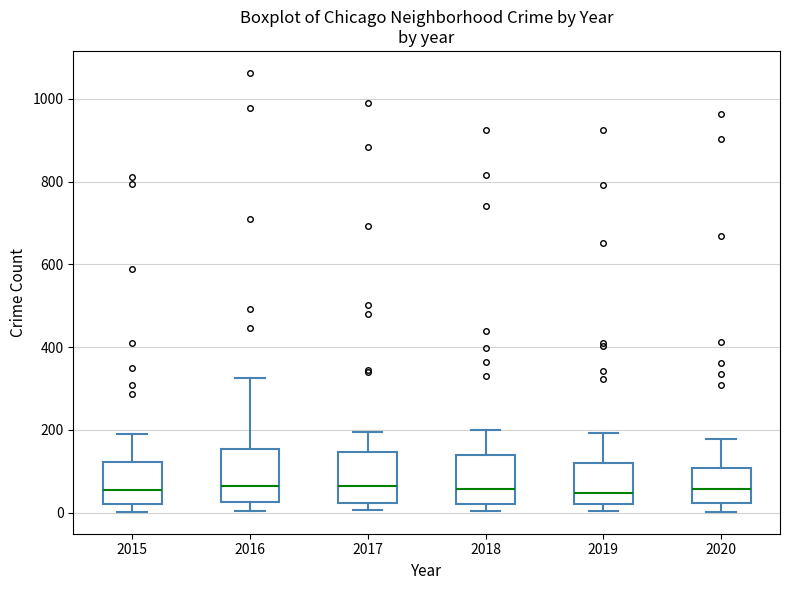

Where does the upper whisker of the box at x = 2018 end on the y-axis? The values are not printed on the chart, so give them approximately, as read against the axis.

200